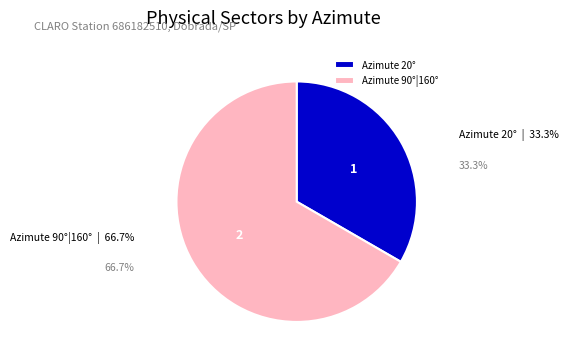

What is the ratio of the value at Azimute 90°|160° to the value at Azimute 20°?

2.0